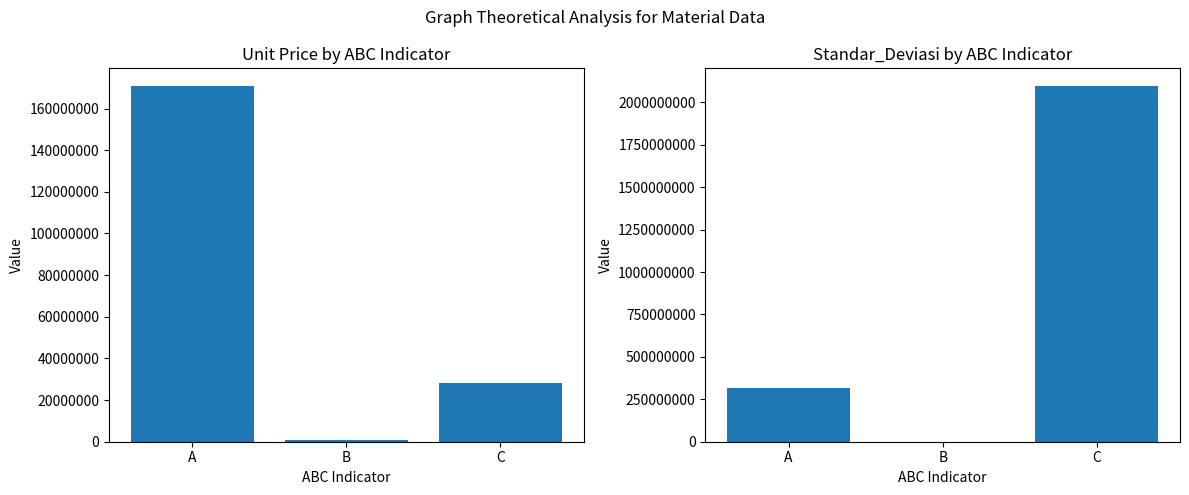

Is the value of Standar_Deviasi at A greater than the value of Unit Price at C?

Yes